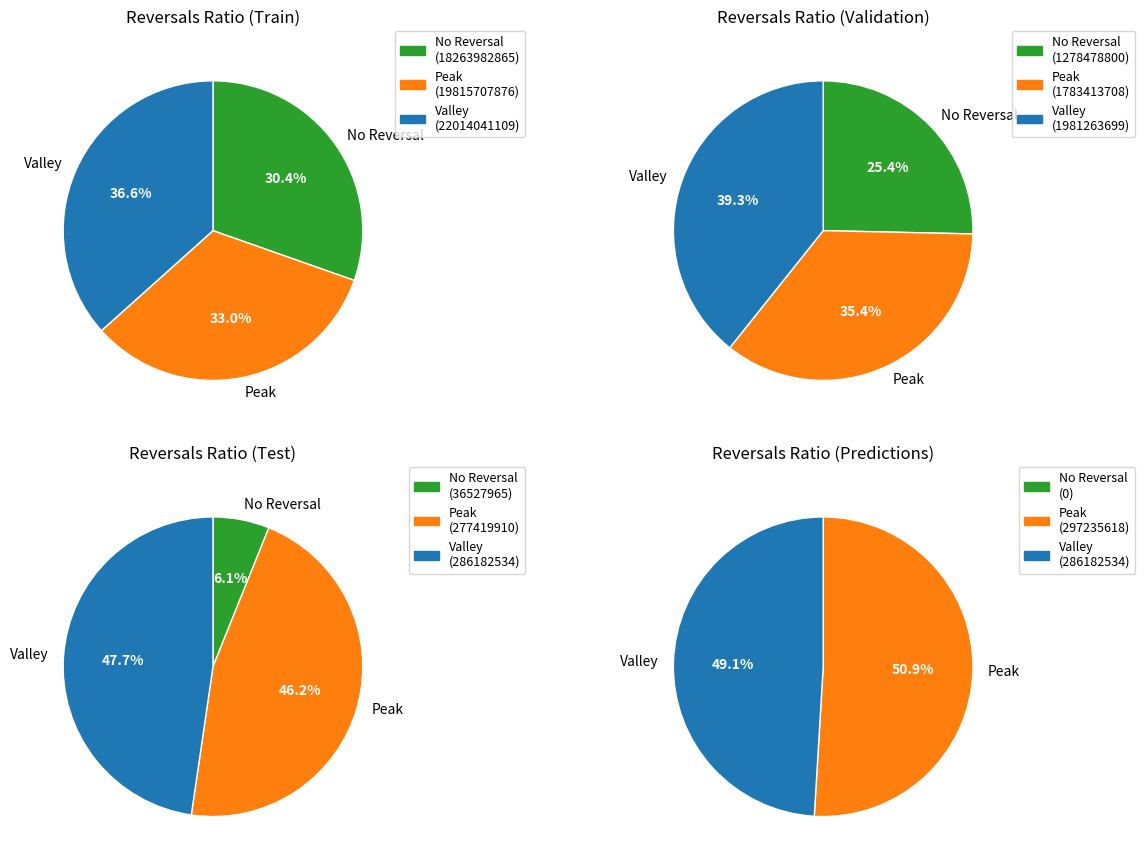

Between 2011 and 2015, which series saw the biggest shift?

Peak